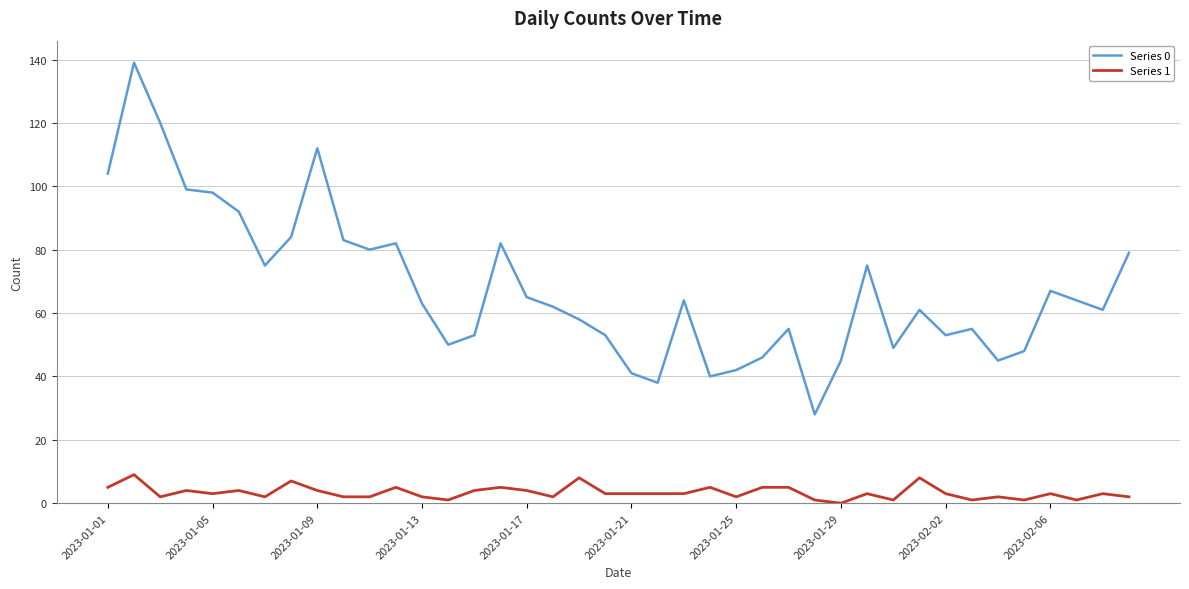

Which series has the largest range (max minus min)?

Series 0